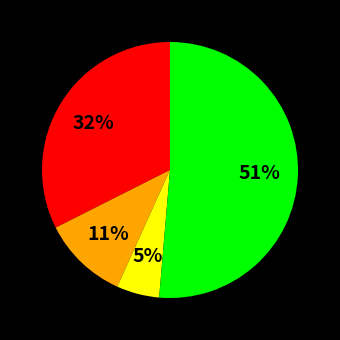

To the nearest percent, what is the average slice percentage?

25%